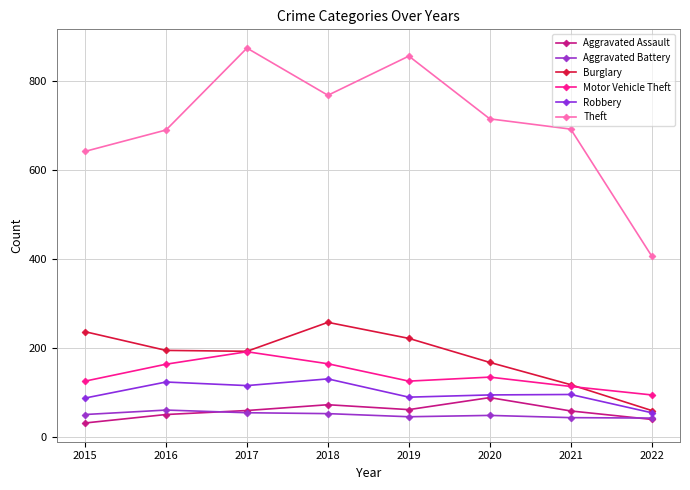

True or false: Robbery and Burglary intersect in this chart.

False